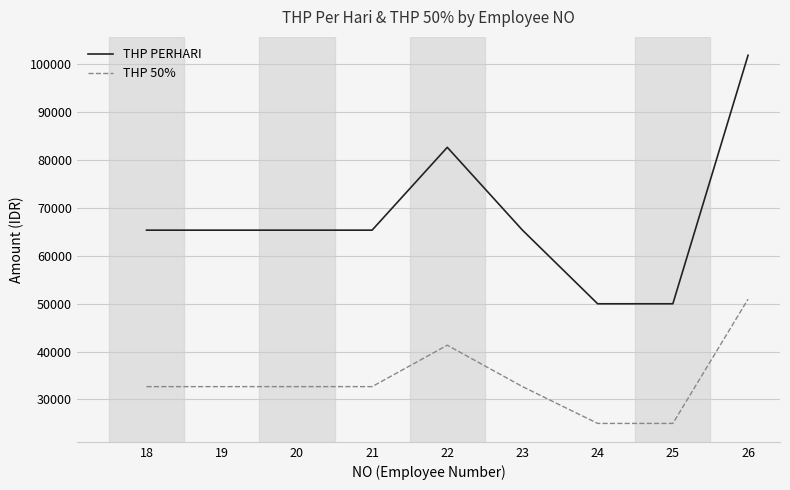

How many lines are shown in the chart?

2